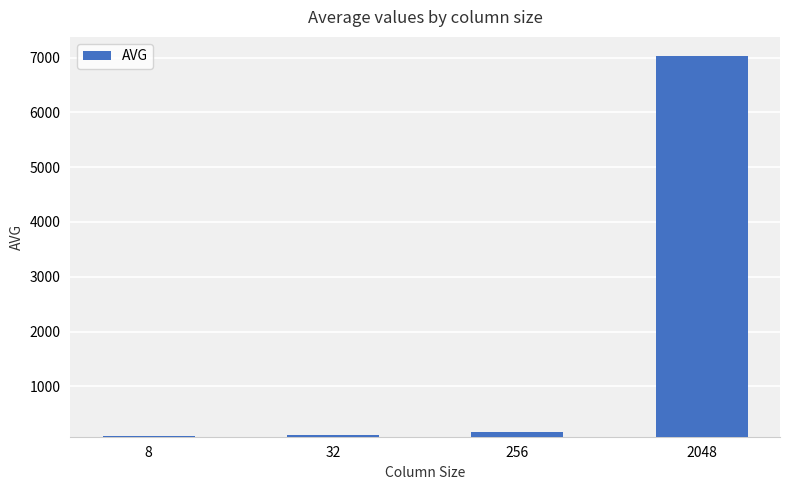

What is the greatest value displayed?

7024.8